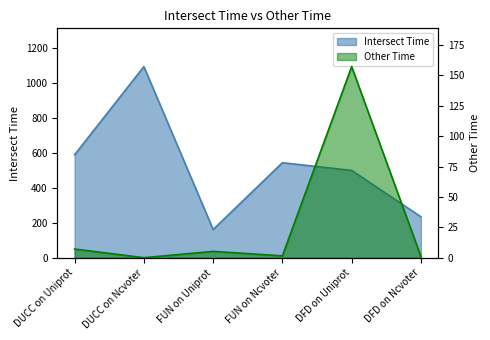

True or false: Intersect Time and Other Time cross at least once.

False